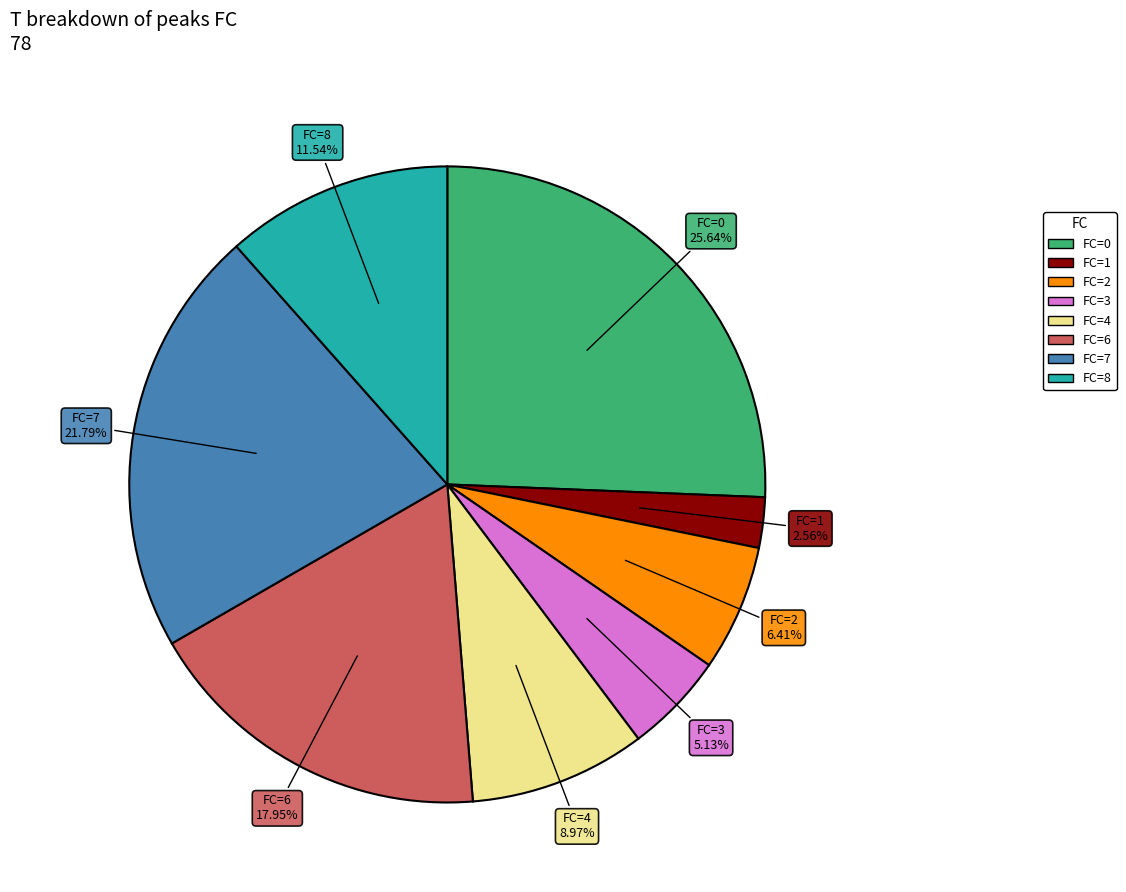

Does any single category account for the majority?

No